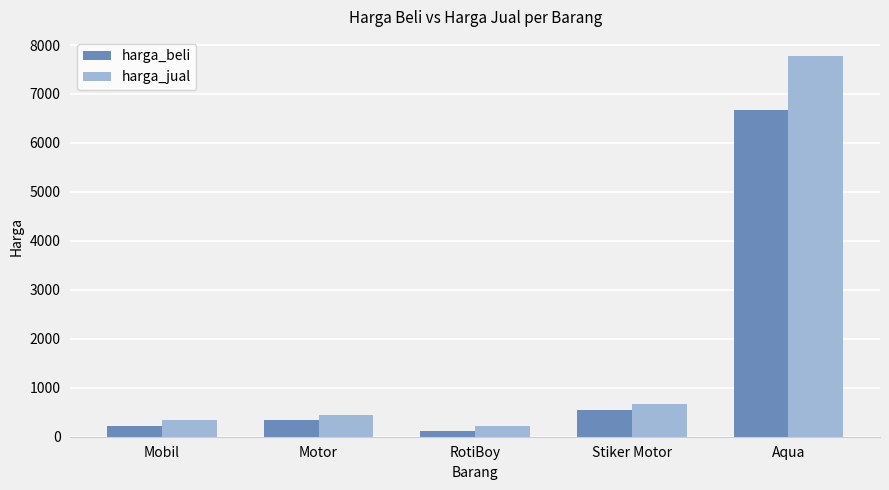

At which label does harga_jual reach its peak?

Aqua